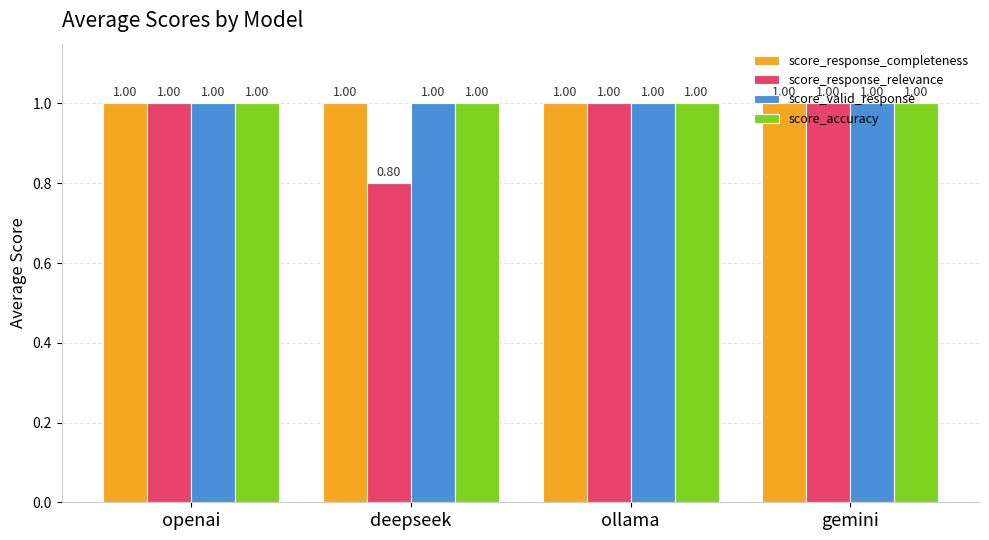

What is the total value across all series at deepseek?

3.8